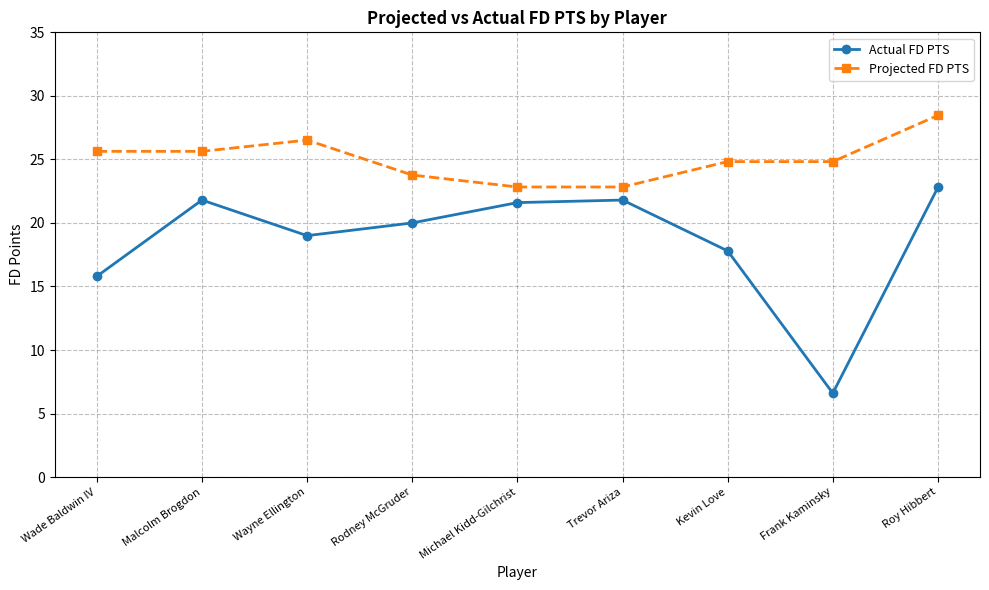

Does the chart have visible grid lines?

Yes